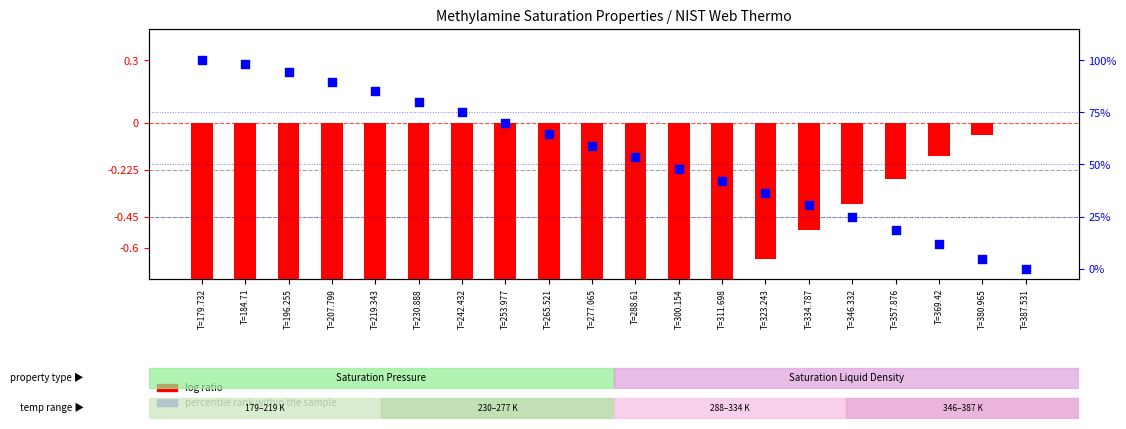

At which category is the sum across all series the highest?

T=179.732